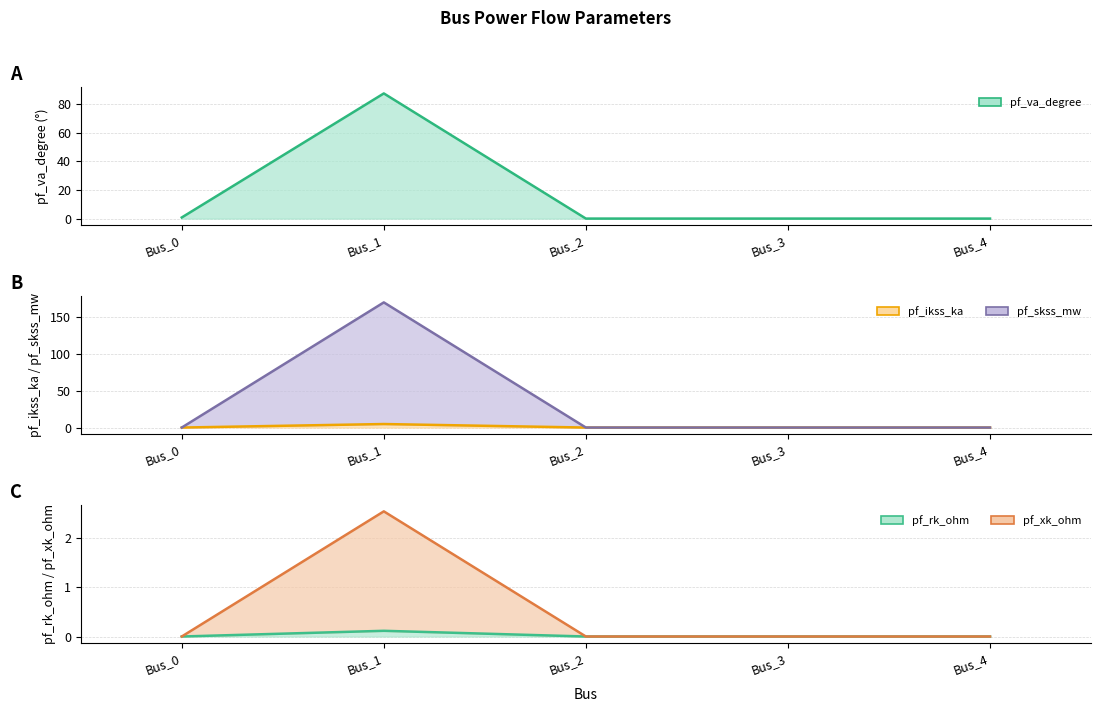

At which label is pf_skss_mw (line) closest to 85?

Bus_0